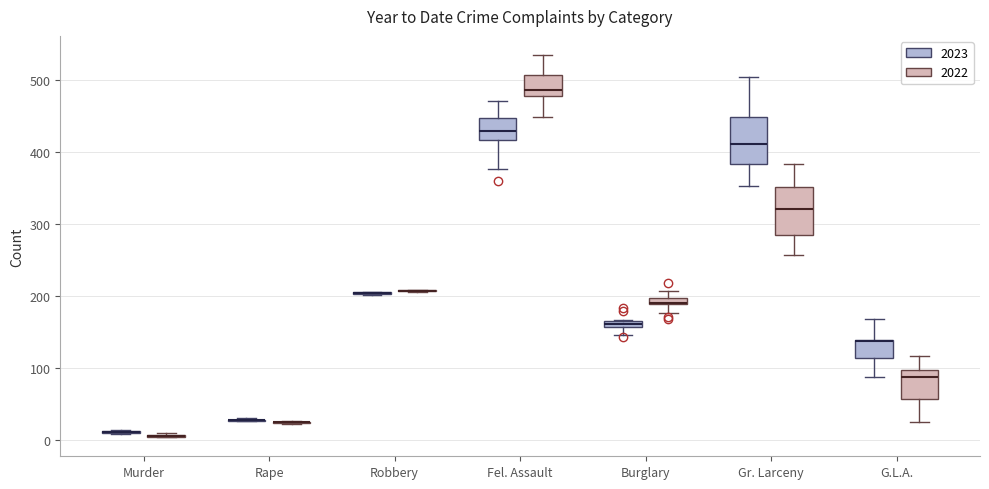

Where does the lower whisker of the box for G.L.A. (2023) end on the y-axis? The values are not printed on the chart, so give them approximately, as read against the axis.

90